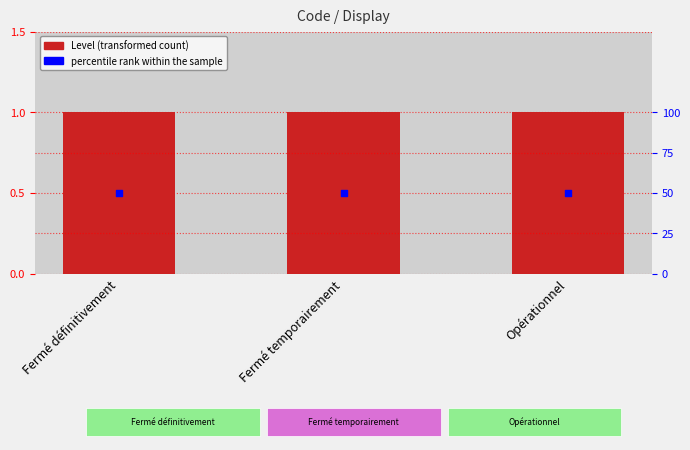

Which series has the largest total across all categories?

percentile rank within the sample